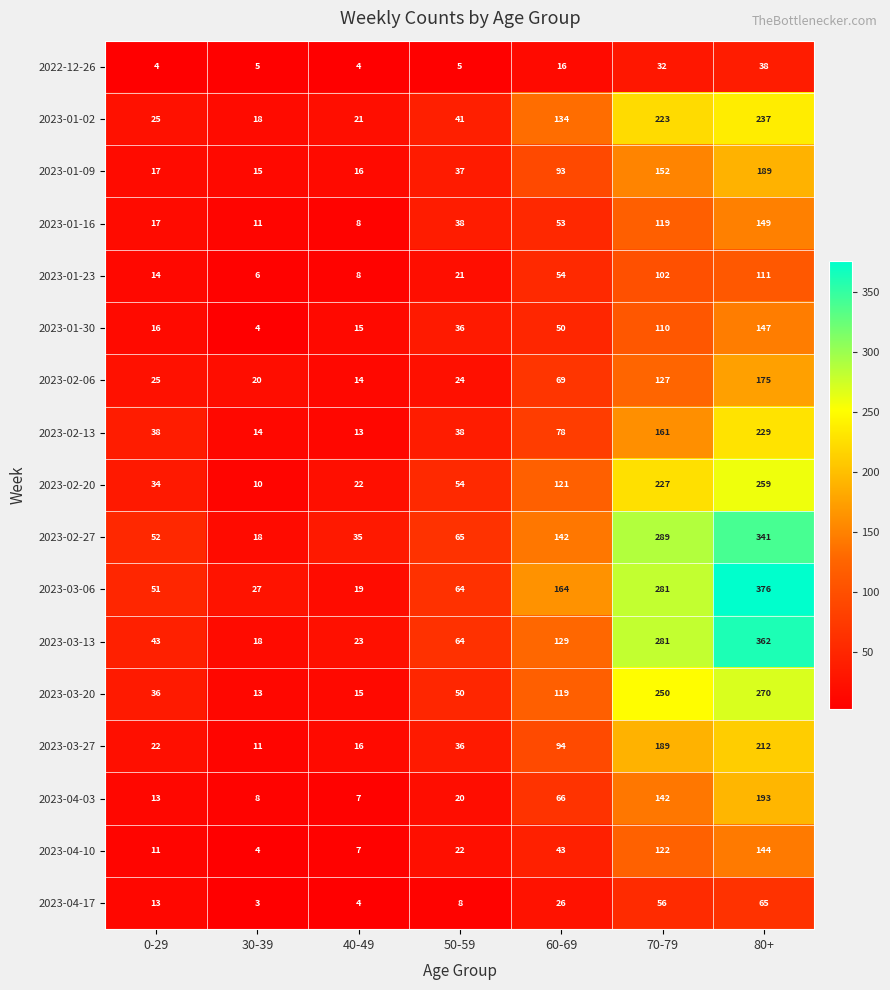

Count the number of categories in the chart.

7